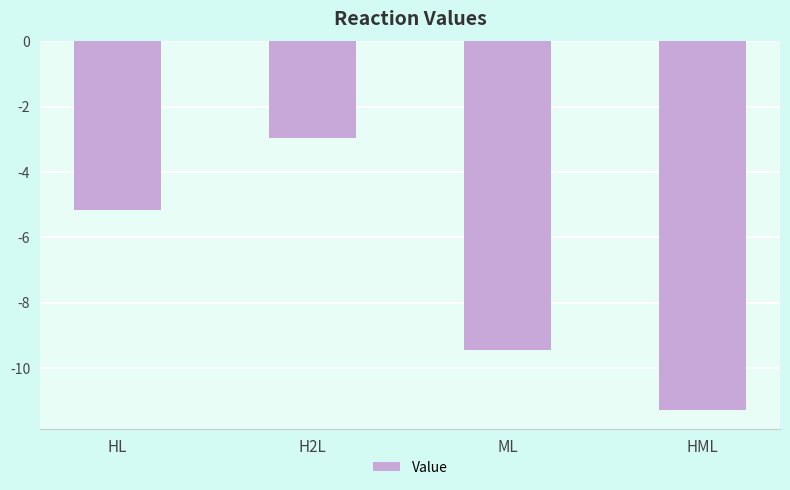

What is the difference between the maximum and minimum values?

8.3